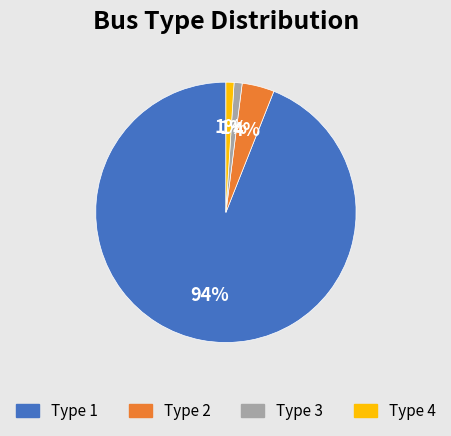

To the nearest percent, what is the average slice percentage?

25%